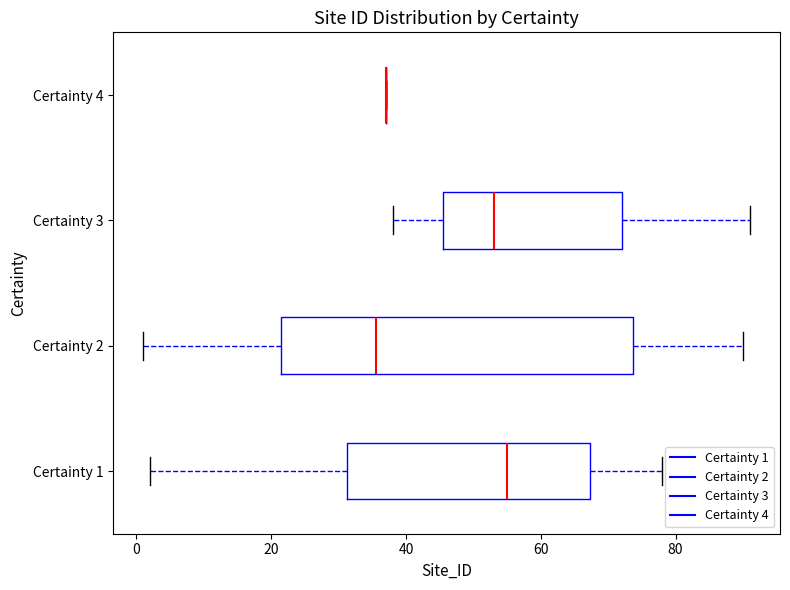

Reading bottom to top, read every box against the x-axis: the position of its median line, the range the box covers, and the ends of its whiskers. The values are not printed on the chart, so give them approximately, as read against the axis.

Certainty 1: median 56, box 32 to 68, whiskers 2 to 78
Certainty 2: median 36, box 22 to 74, whiskers 2 to 90
Certainty 3: median 54, box 46 to 72, whiskers 38 to 92
Certainty 4: box collapsed to a line at 38, whiskers 38 to 38